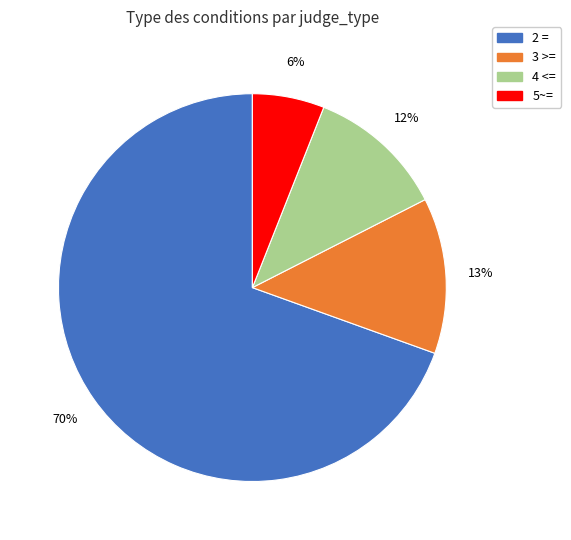

Is 2 = the majority of the pie?

Yes